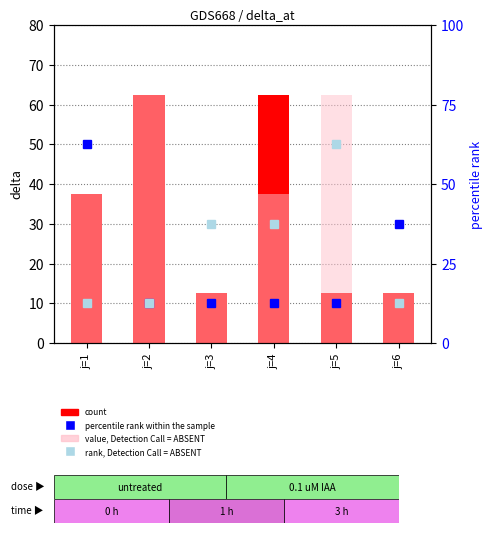

Does the chart contain stacked bars?

No